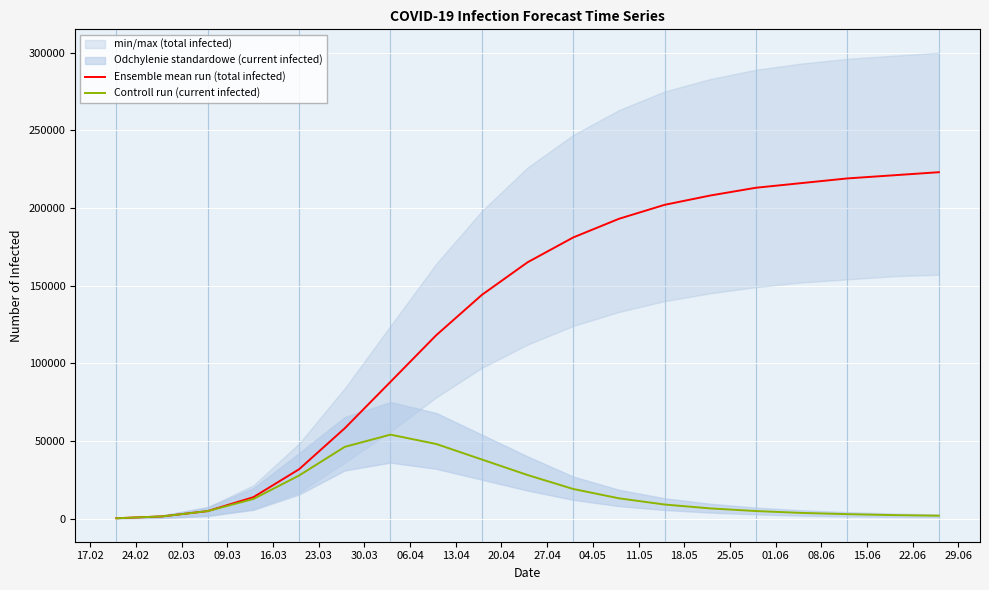

What is the maximum value for Ensemble mean run (total infected)?

223000